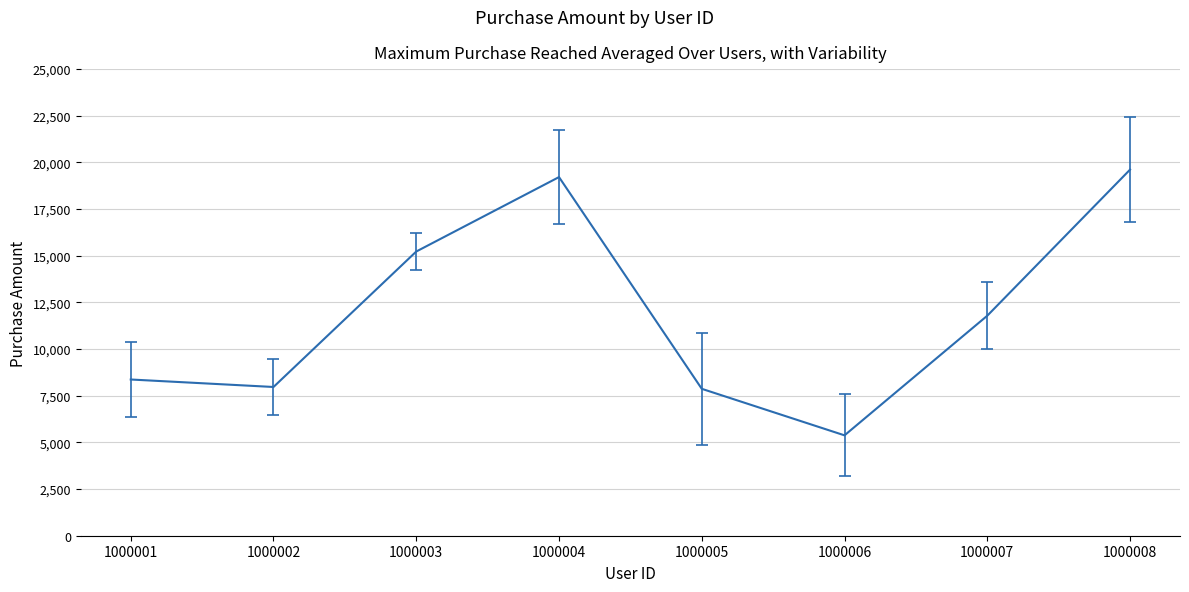

Where is the data nearest to the value 12496?

1000007